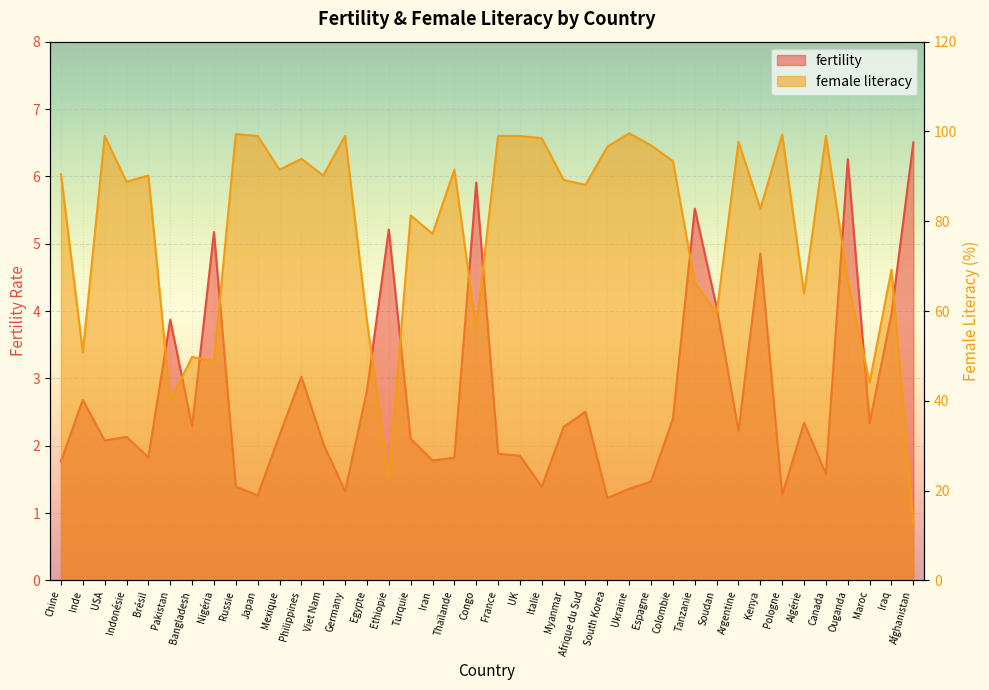

Where is the first local maximum for fertility?

Inde